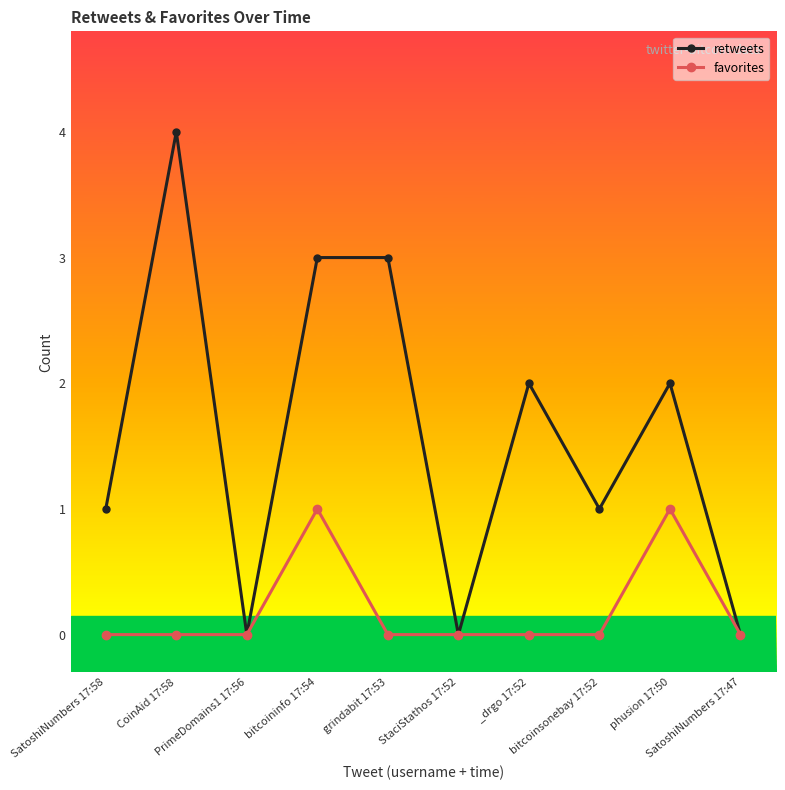

What is the sum of all retweets values?

16